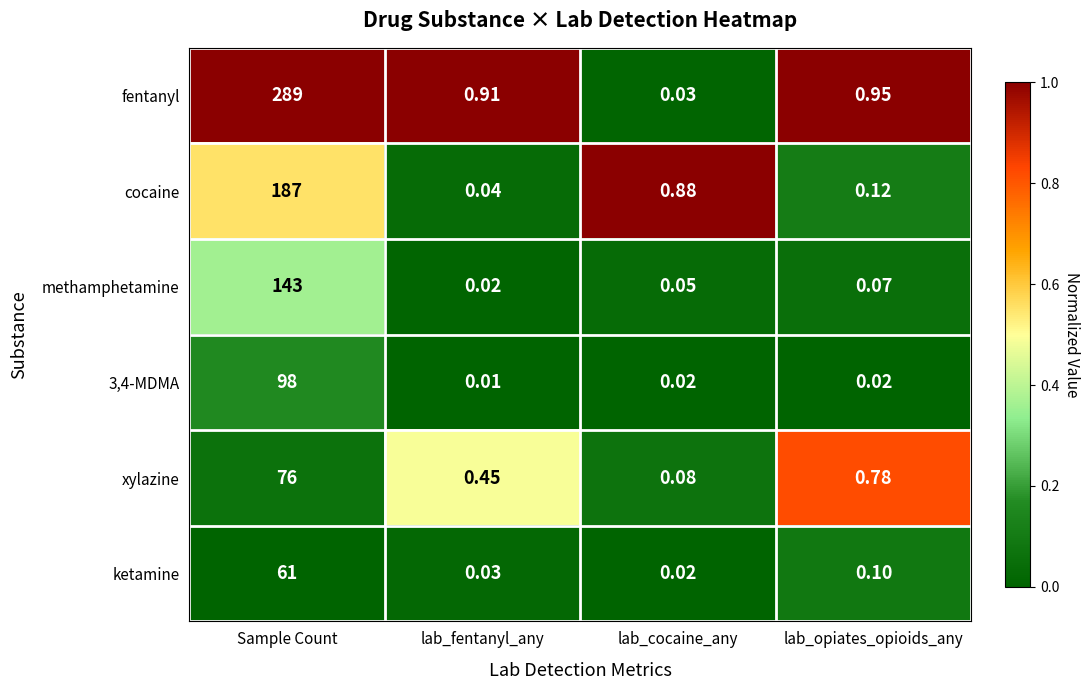

What is the total value across all series at lab_fentanyl_any?

1.5